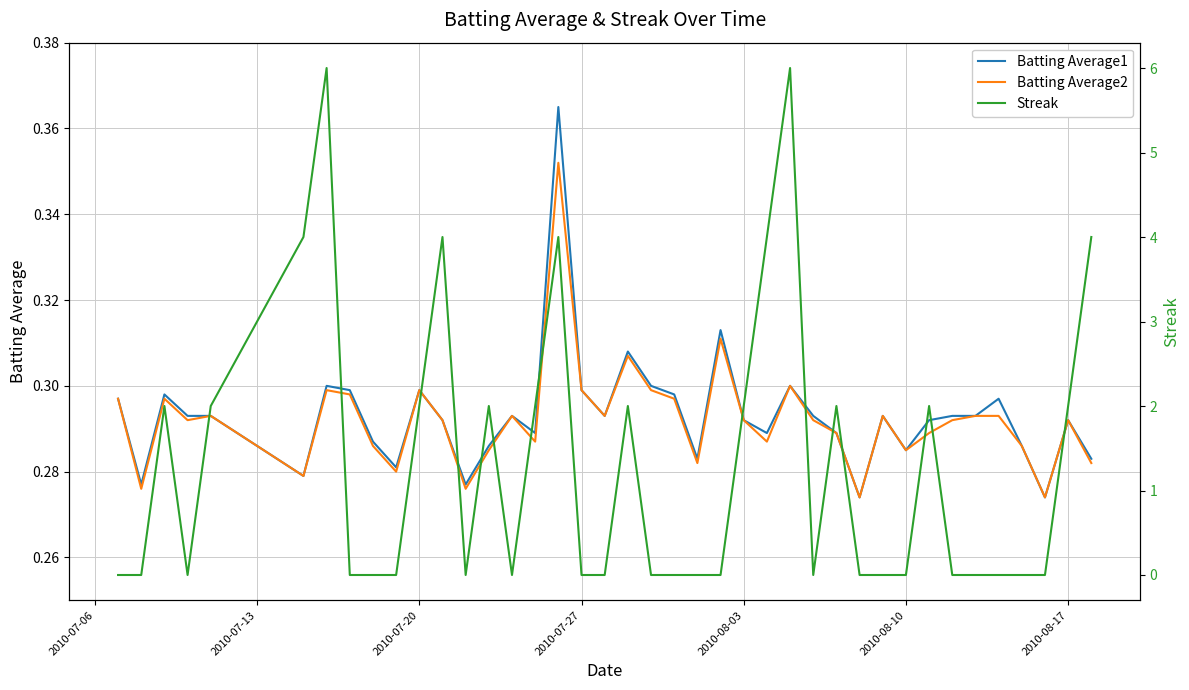

The Batting Average2 series shows 0.5 at 2010-07-20. True or false?

False